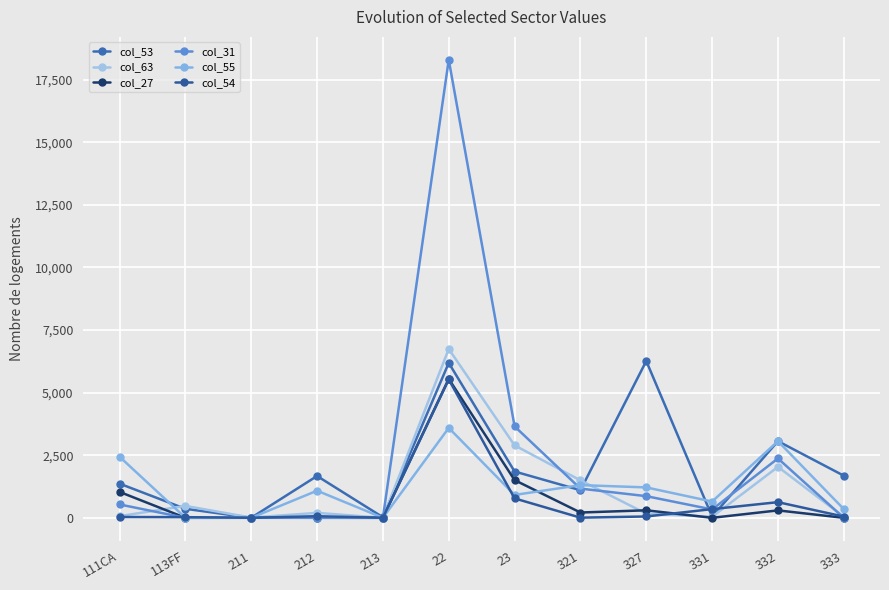

What is the difference between the maximum and minimum values in the col_55 series?

3591